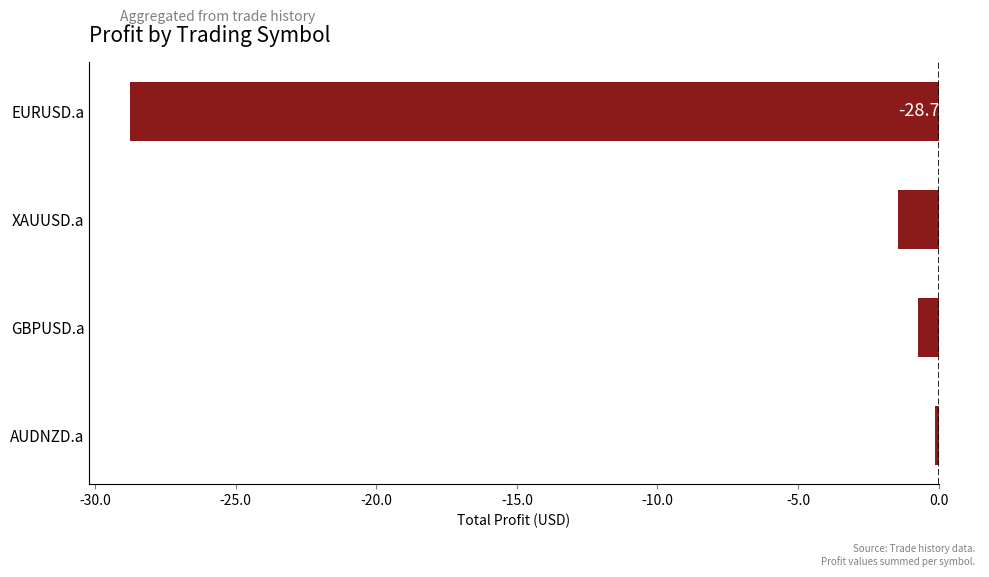

Which category has the lowest value across all series?

EURUSD.a